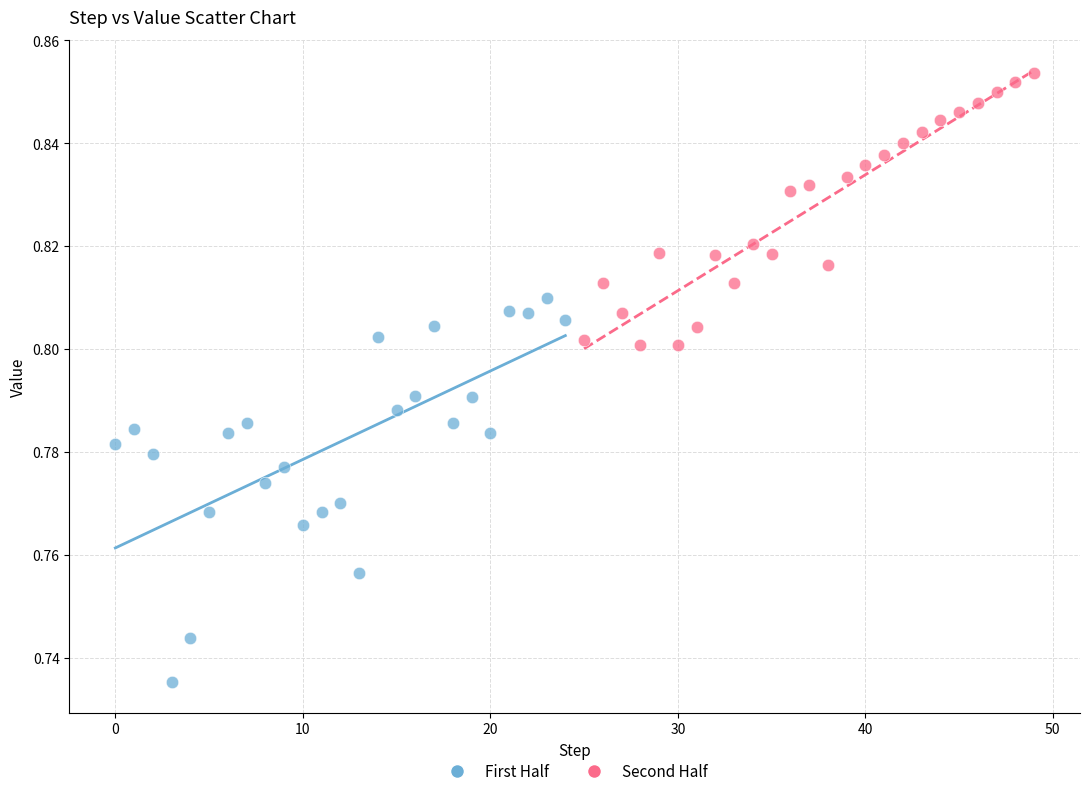

Which series contains the highest Y value?

Second Half